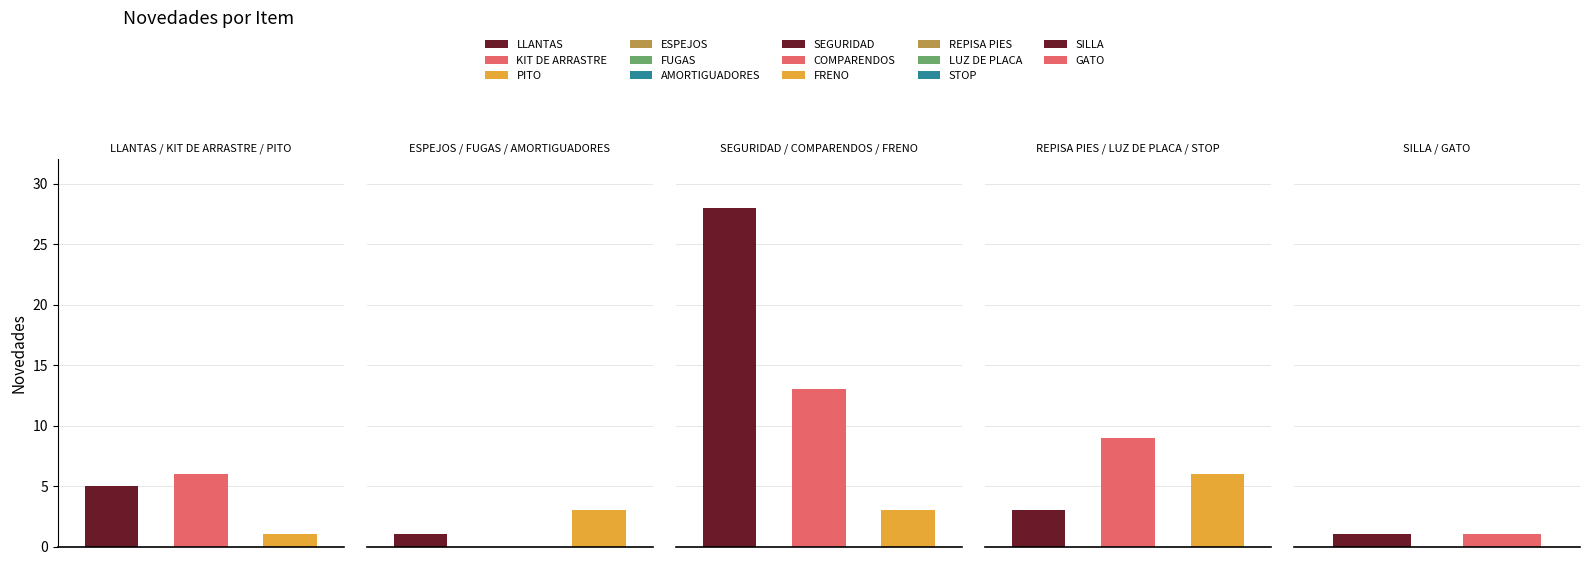

List the labels in order of value, smallest first.

FUGAS, PITO, ESPEJOS, SILLA, GATO, AMORTIGUADORES, FRENO, REPISA PIES, LLANTAS, KIT DE ARRASTRE, STOP, LUZ DE PLACA, COMPARENDOS, SEGURIDAD